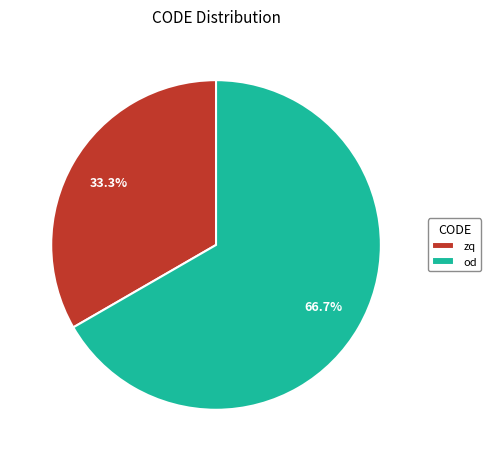

Combined, do zq and od account for over 50%?

Yes